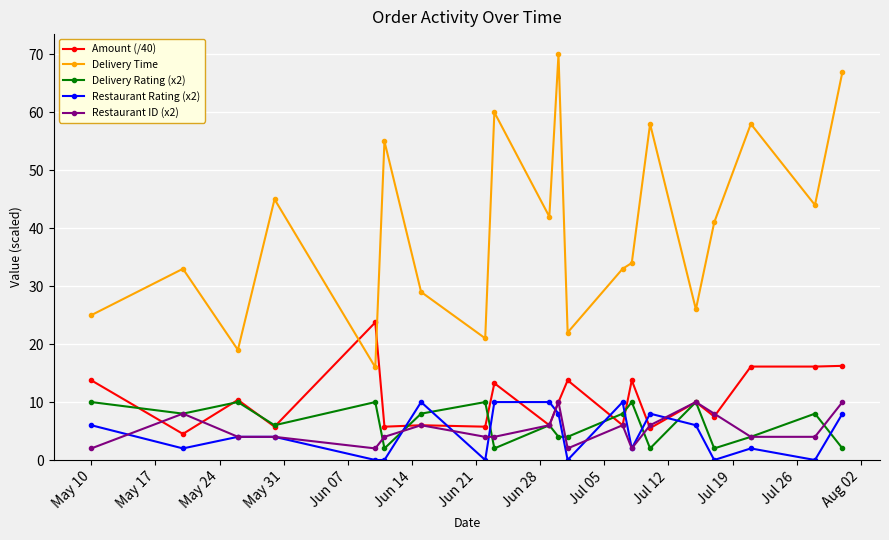

In Delivery Time, how many points are lower than both neighbors (excluding endpoints)?

7